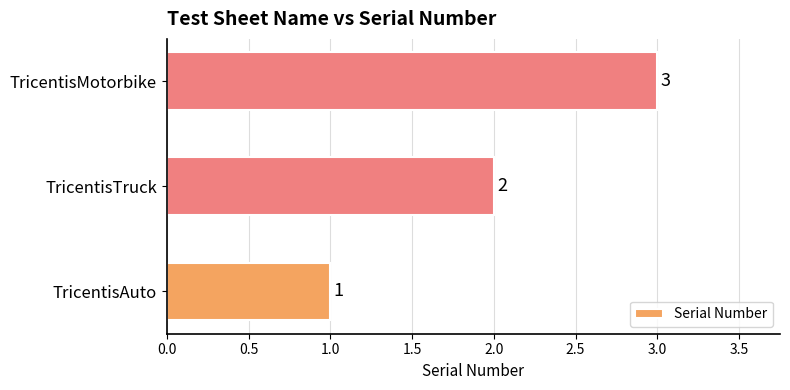

Rank the categories by value from lowest to highest.

TricentisAuto, TricentisTruck, TricentisMotorbike